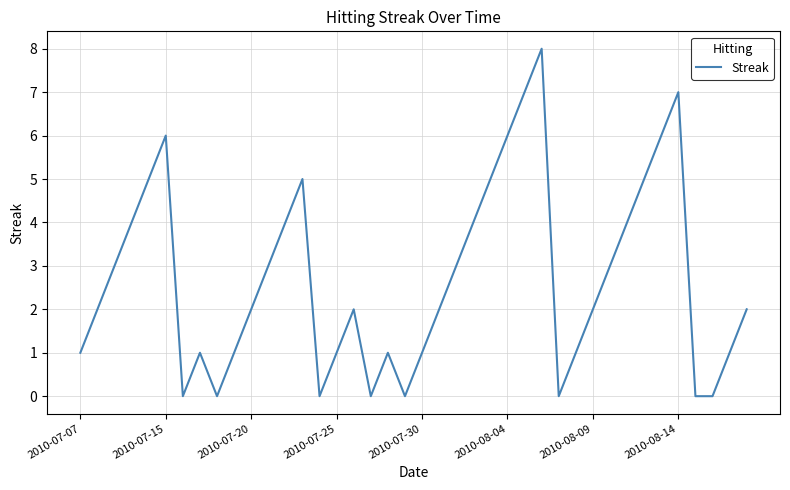

Reading left to right, transcribe all the data shown in this chart.

1	2	3	4	5	6	0	1	0	1	2	3	4	5	0	1	2	0	1	0	1	2	3	4	5	6	7	8	0	1	2	3	4	5	6	7	0	0	1	2